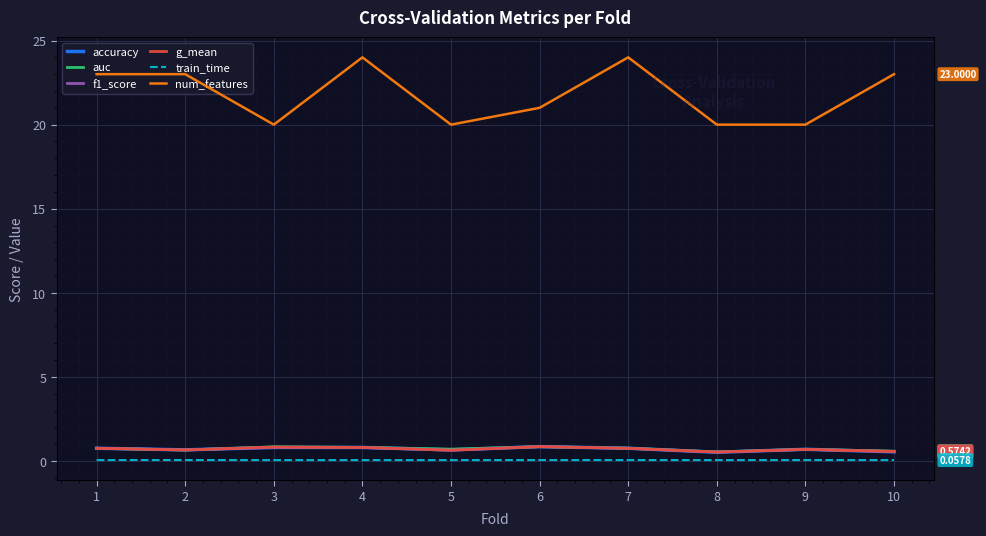

How many g_mean values are between 0 and 1?

10